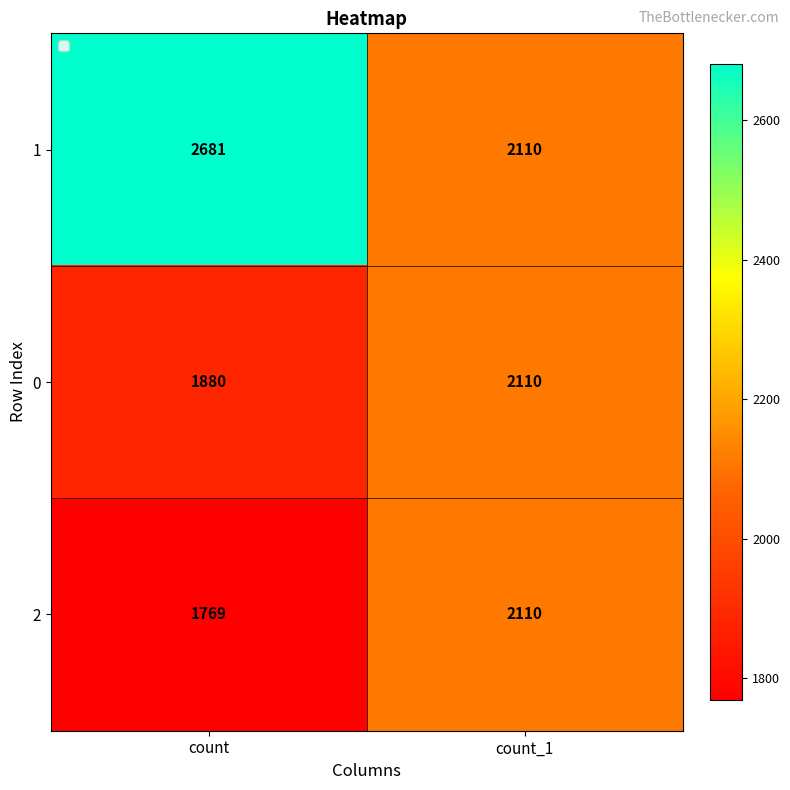

What is the approximate value of 0 at count_1, to the nearest 5?

2110